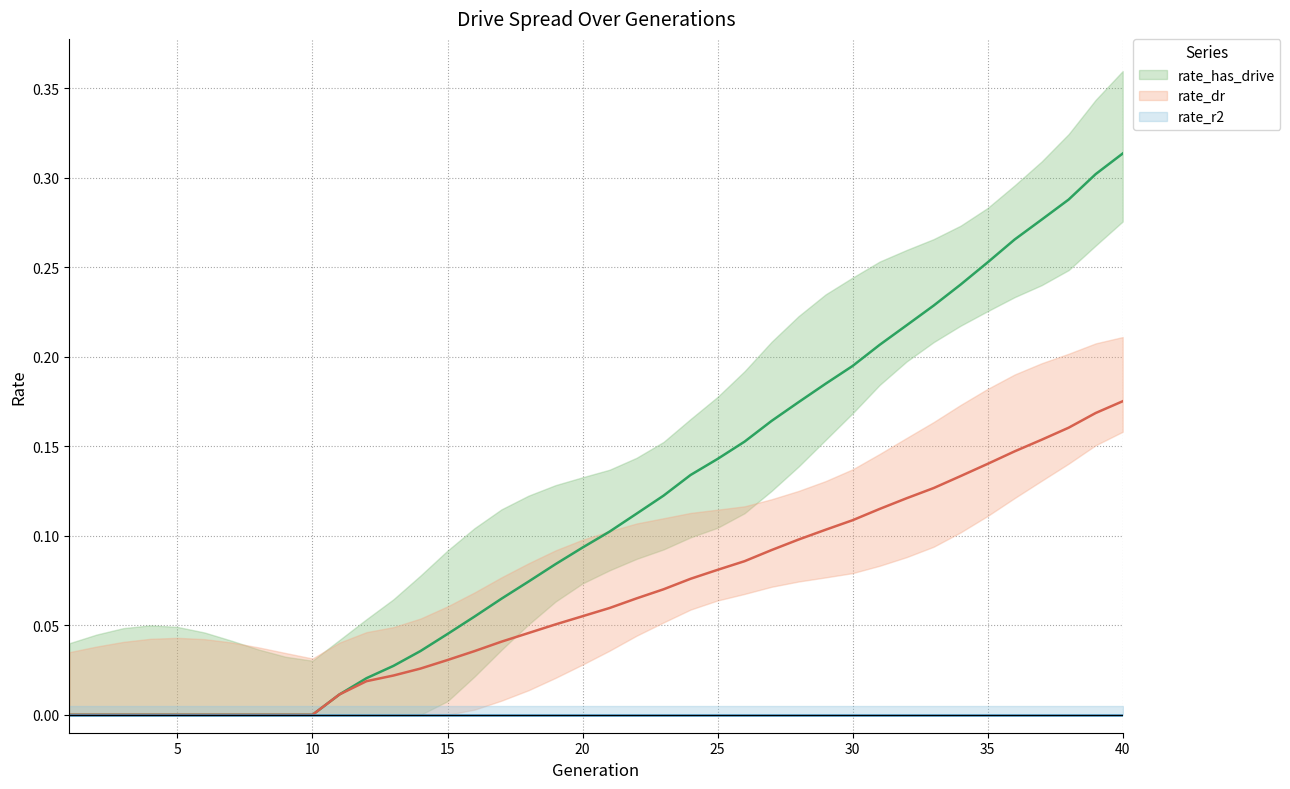

What is the spread (max minus min) of values at 34?

0.1